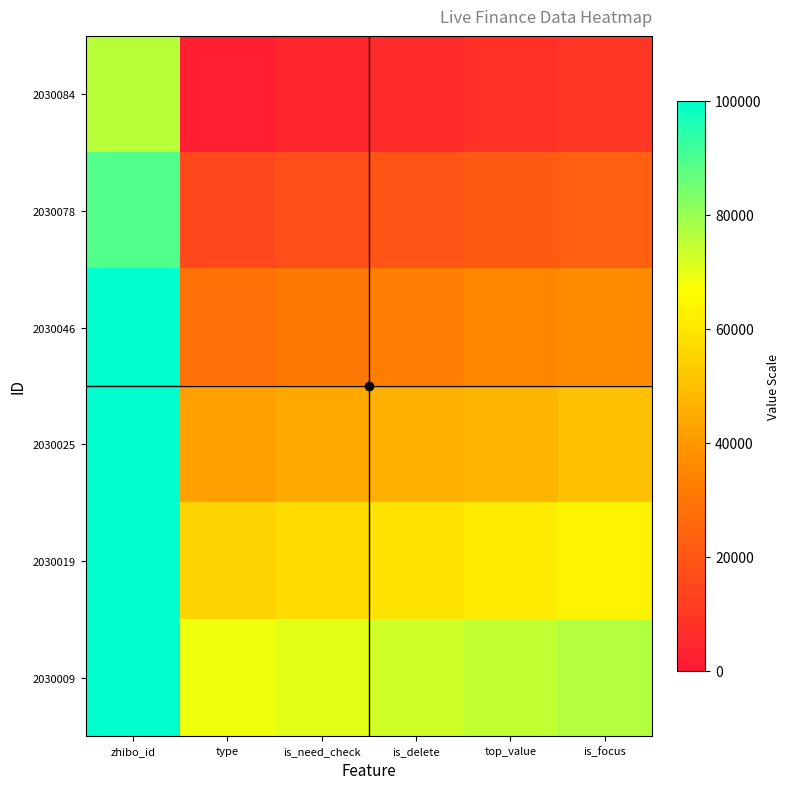

List the series in order of their overall mean, highest first.

2030009, 2030019, 2030025, 2030046, 2030078, 2030084